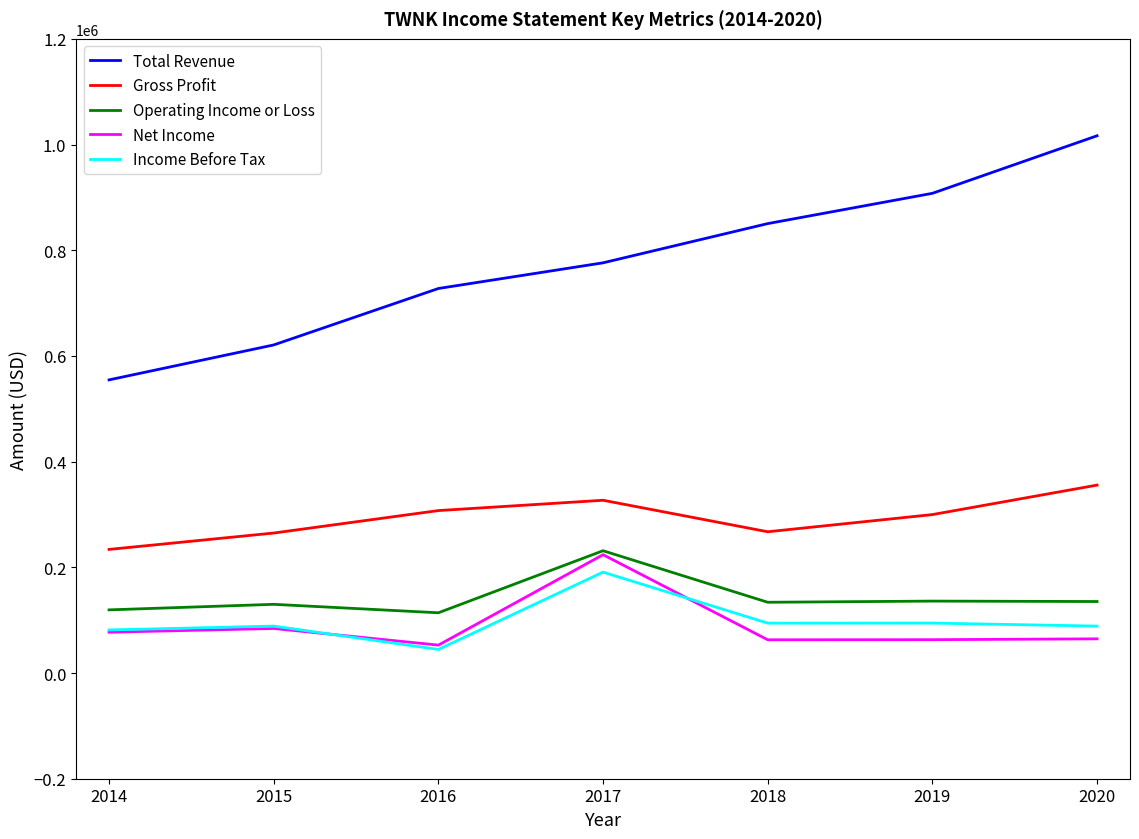

What is the difference between the maximum and minimum values in the Total Revenue series?

461900